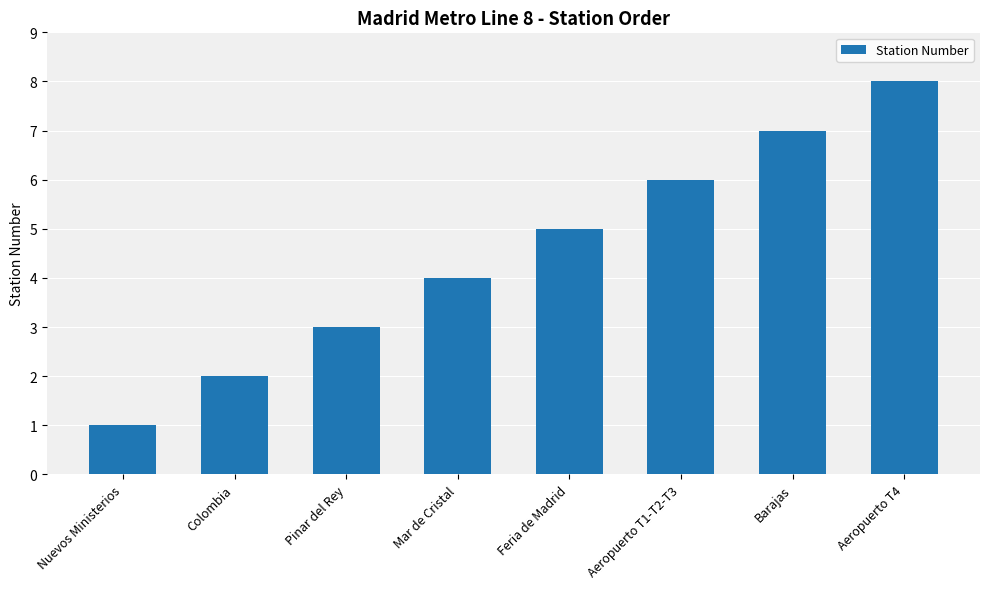

How many categories are shown in the chart?

8